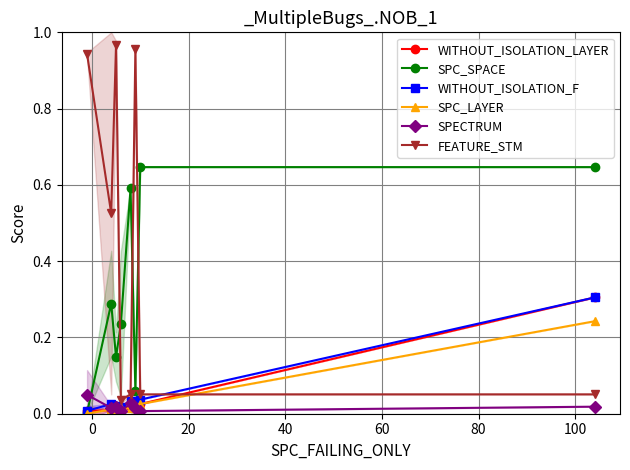

At how many categories does at least one series exceed 0?

8